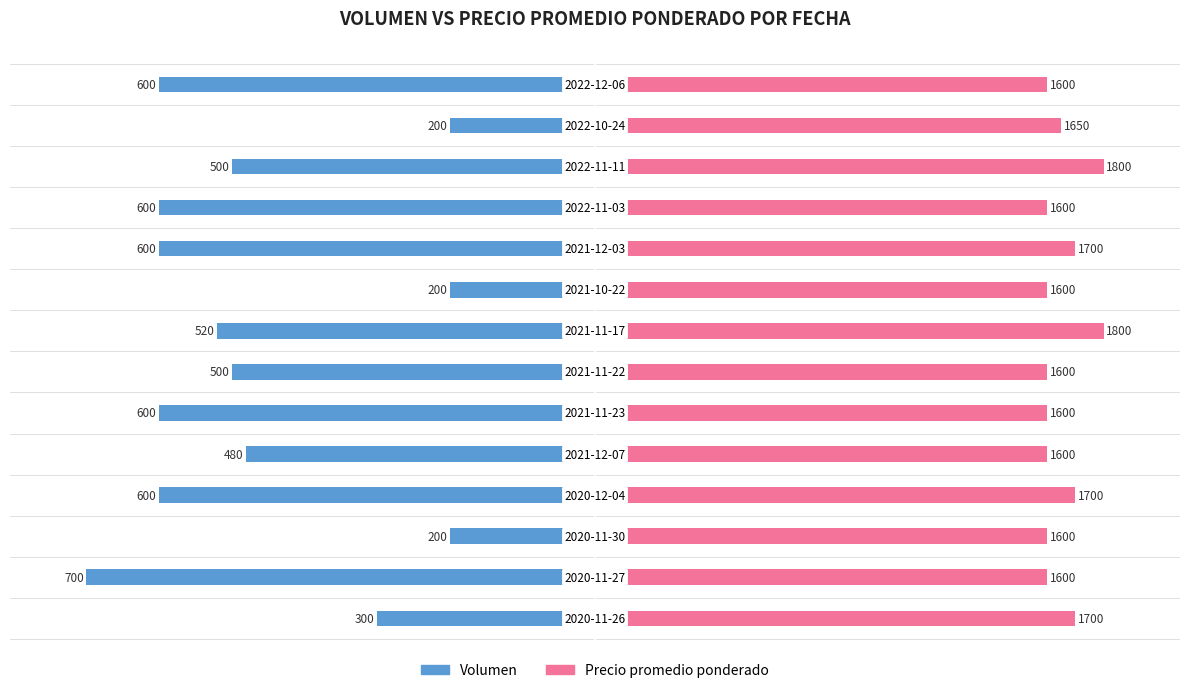

Is it true that Volumen equals -125.8 at 10?

False